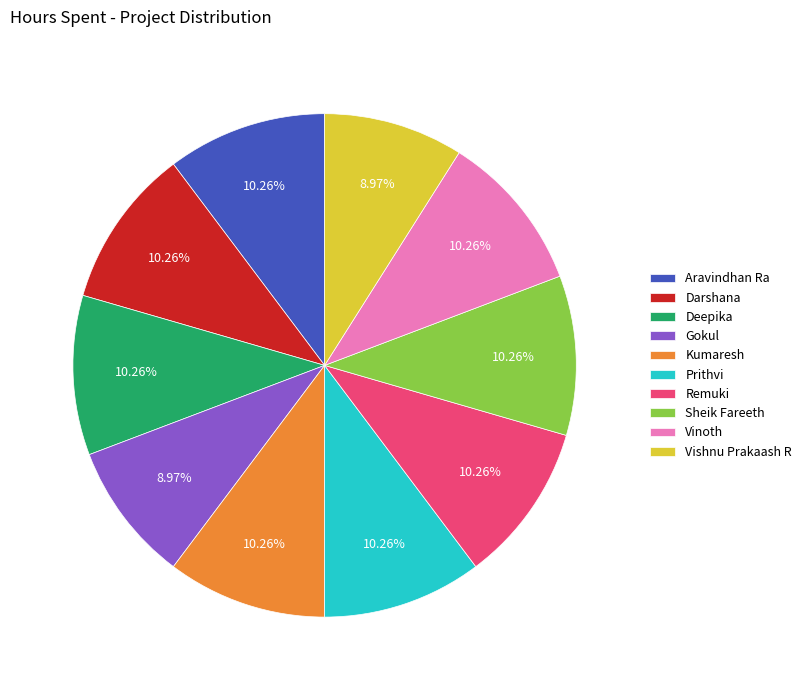

Is there a majority slice in this chart?

No